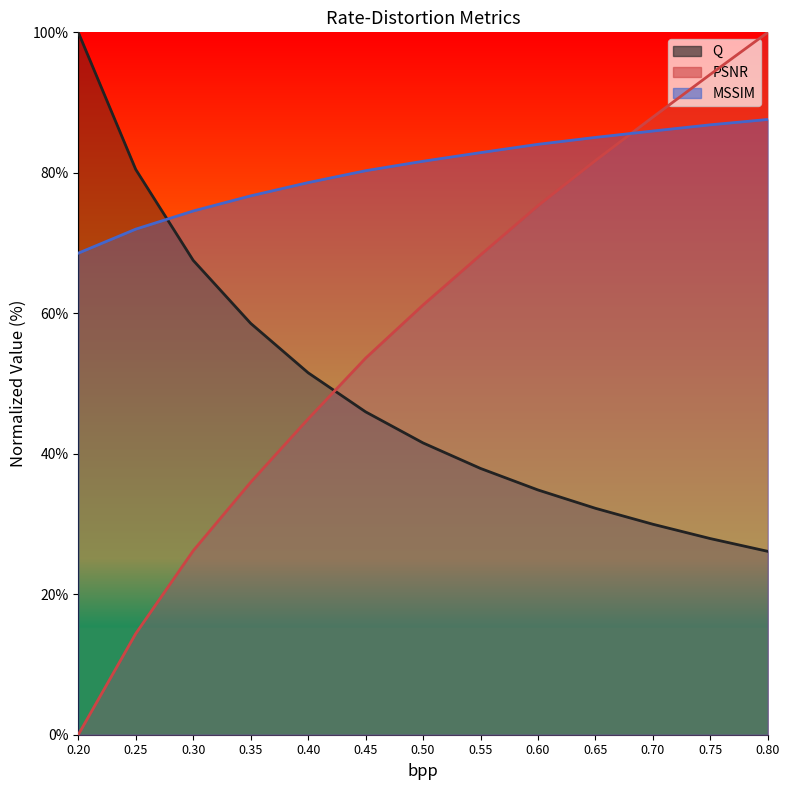

At 0.25, list the series in order from smallest to largest.

PSNR, MSSIM, Q